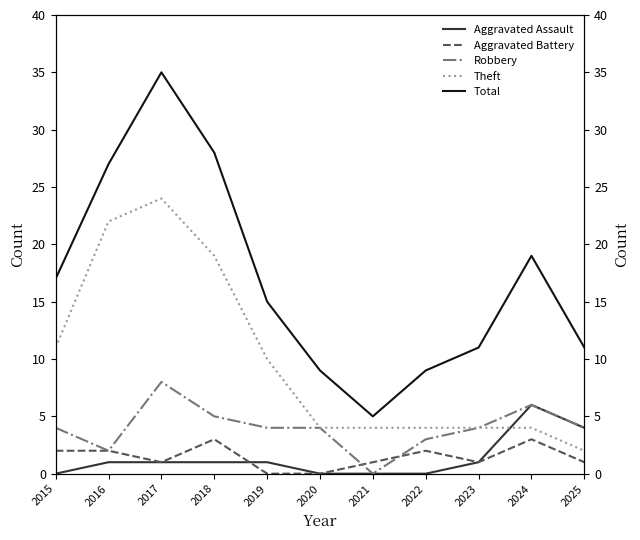

What are all the series names shown in the legend?

Aggravated Assault, Aggravated Battery, Robbery, Theft, Total